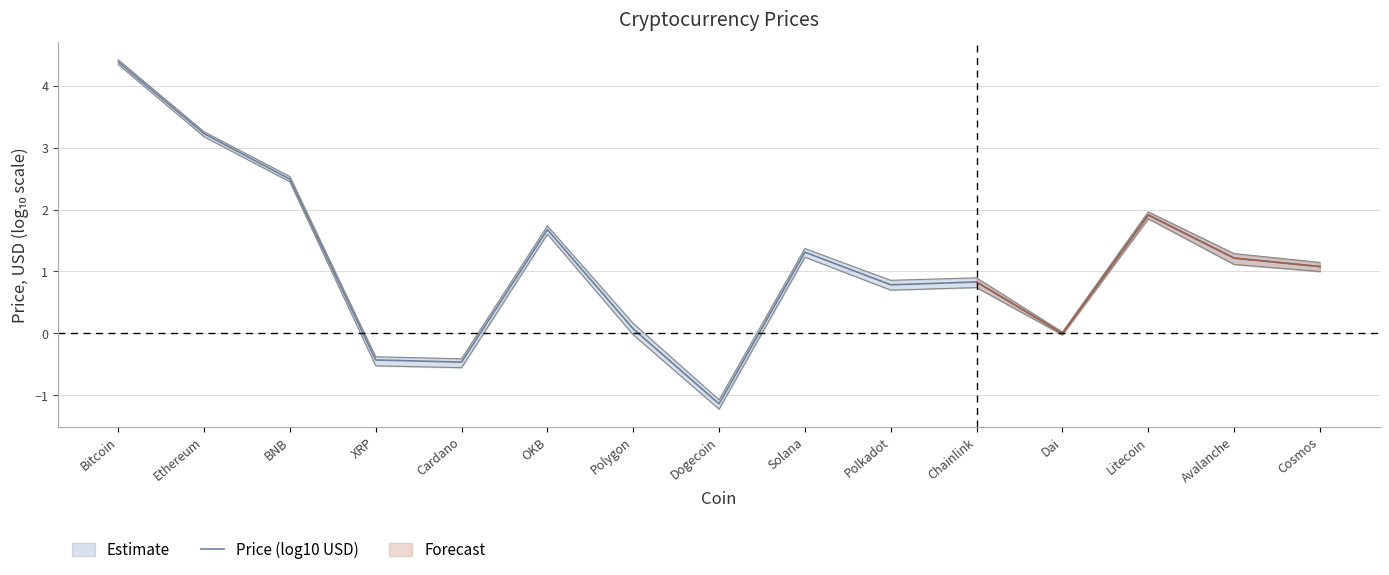

Reading left to right, list all the values displayed in this chart.

4.4	3.2	2.5	-0.4	-0.5	1.7	0.1	-1.1	1.3	0.8	0.8	-0.0	1.9	1.2	1.1